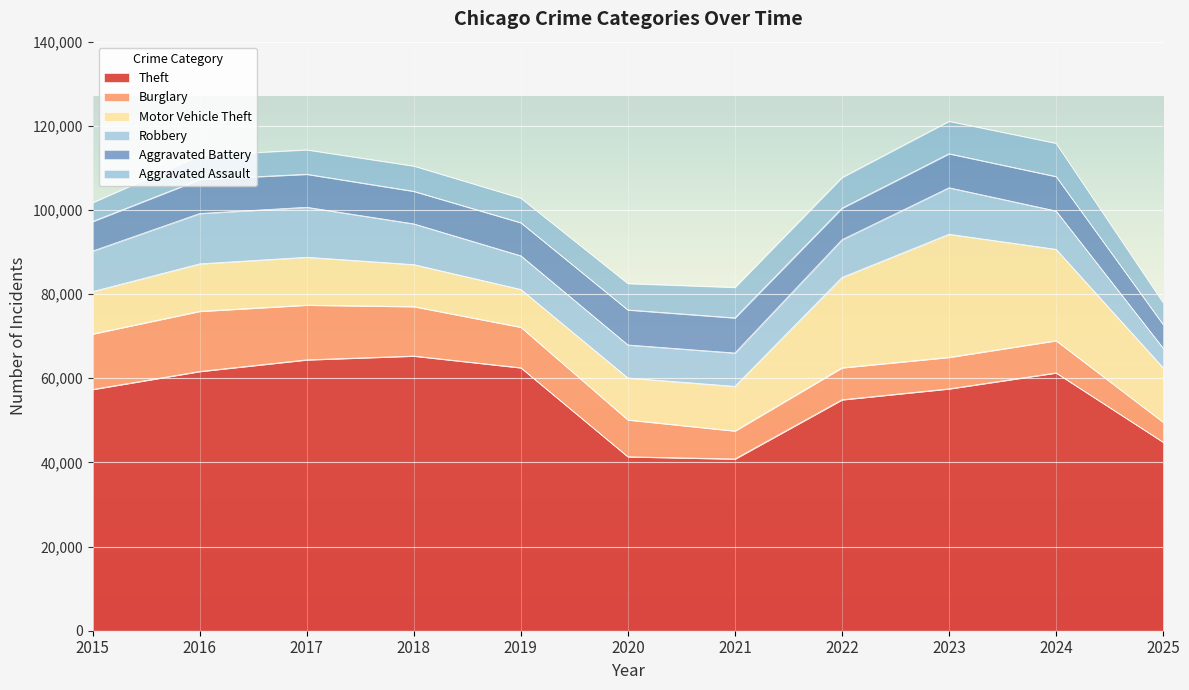

Reading right to left, transcribe all the data shown in this chart.

Theft: 44823	61284	57494	54899	40821	41350	62499	65290	64386	61626	57353
Burglary: 4747	7653	7486	7594	6661	8758	9639	11747	13001	14289	13184
Motor Vehicle Theft: 12922	21713	29255	21472	10605	9962	8978	9985	11380	11285	10068
Robbery: 4672	9115	11052	8964	7920	7855	7995	9681	11881	11960	9638
Aggravated Battery: 5617	8183	8081	7495	8348	8320	7858	7734	7845	8085	7018
Aggravated Assault: 5200	7905	7712	7281	7242	6265	5841	6002	5793	5713	4480